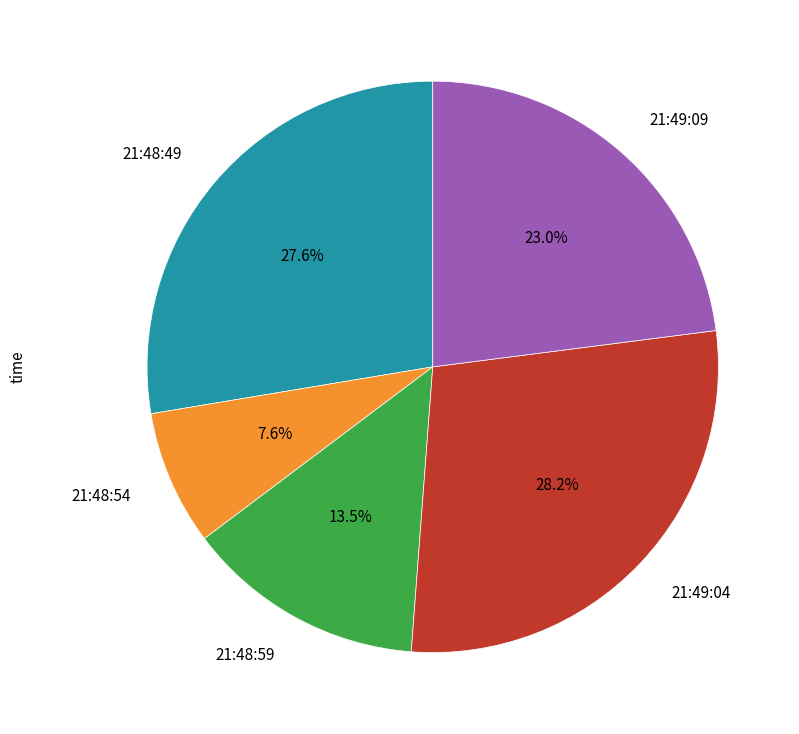

To the nearest percent, what is the difference between the largest and smallest slice percentages?

21%